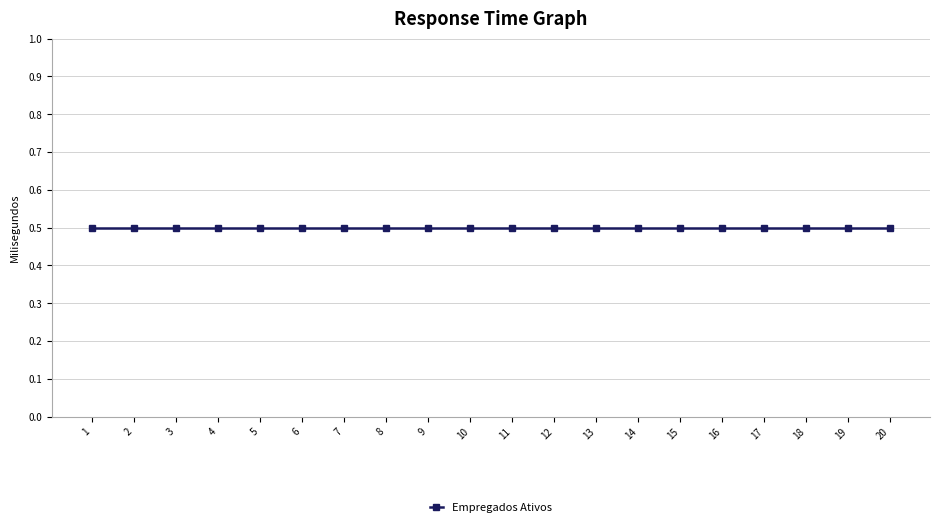

Does the chart display data point markers on the line(s)?

Yes